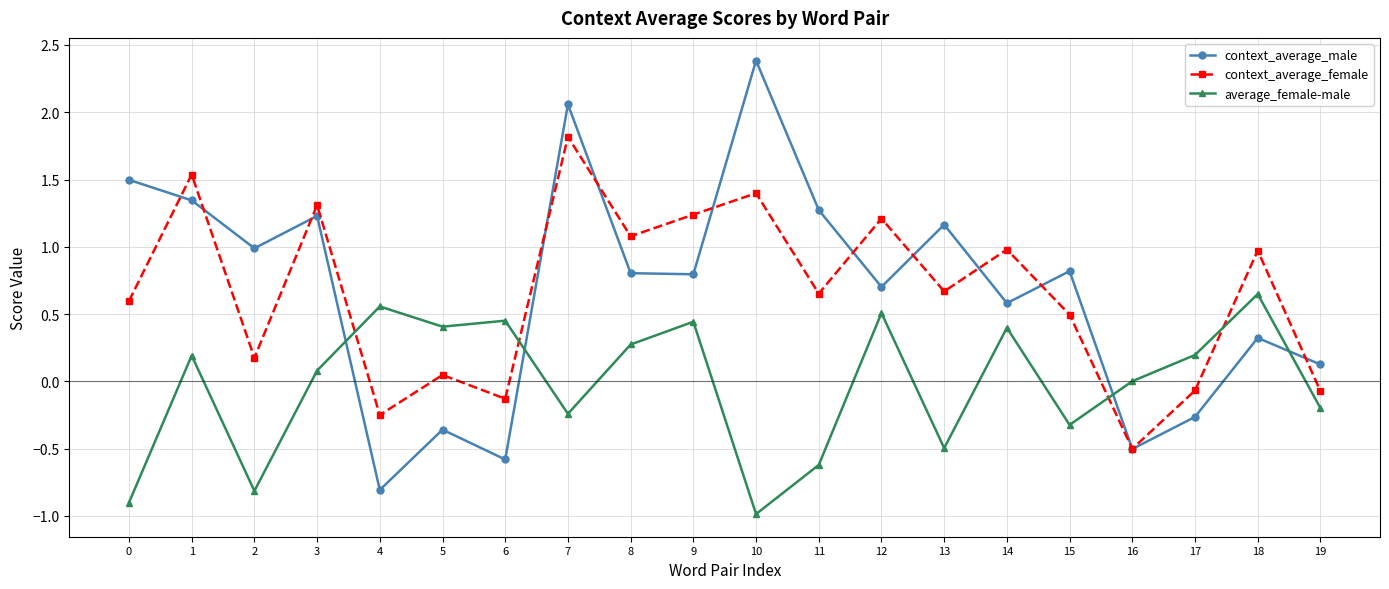

True or false: context_average_male and context_average_female cross at least once.

True